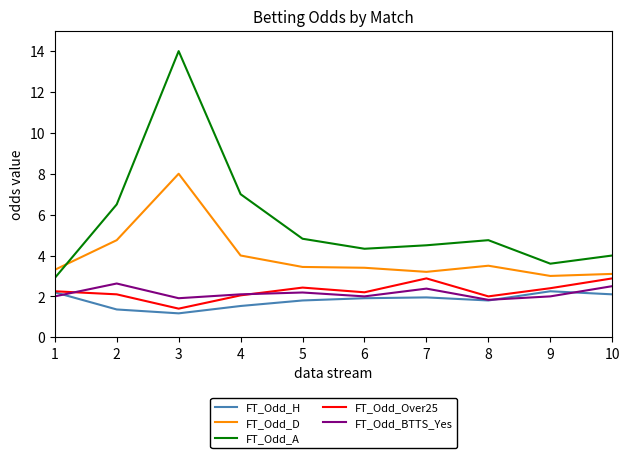

Which category has the highest value across all series?

3